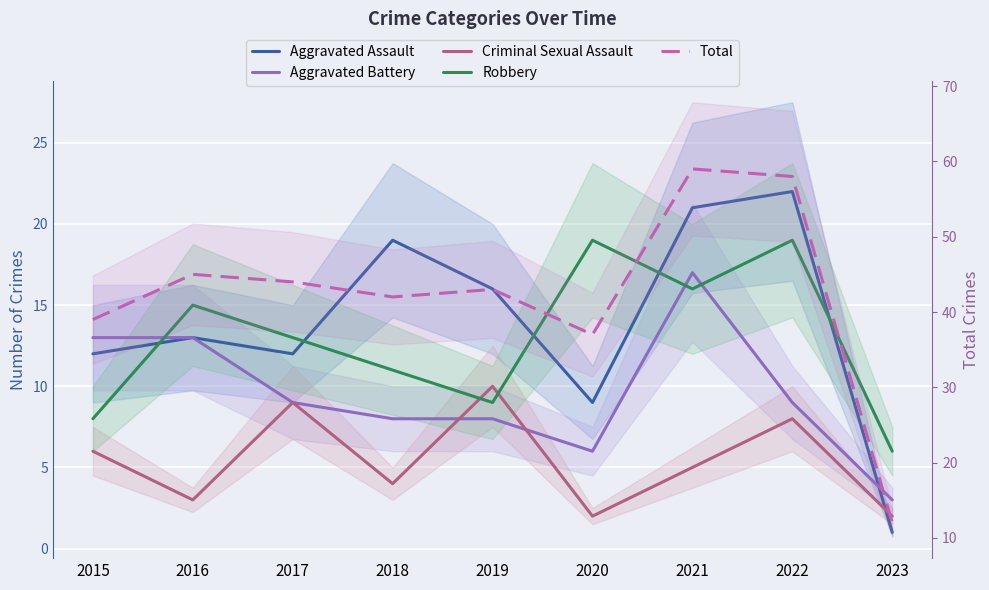

What is the sum of the Criminal Sexual Assault values at 2018 and 2015?

10